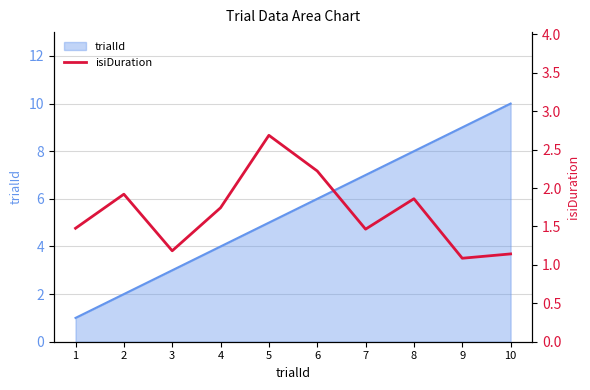

Reading left to right, list all the values displayed in this chart.

1.5	1.9	1.2	1.7	2.7	2.2	1.5	1.9	1.1	1.1